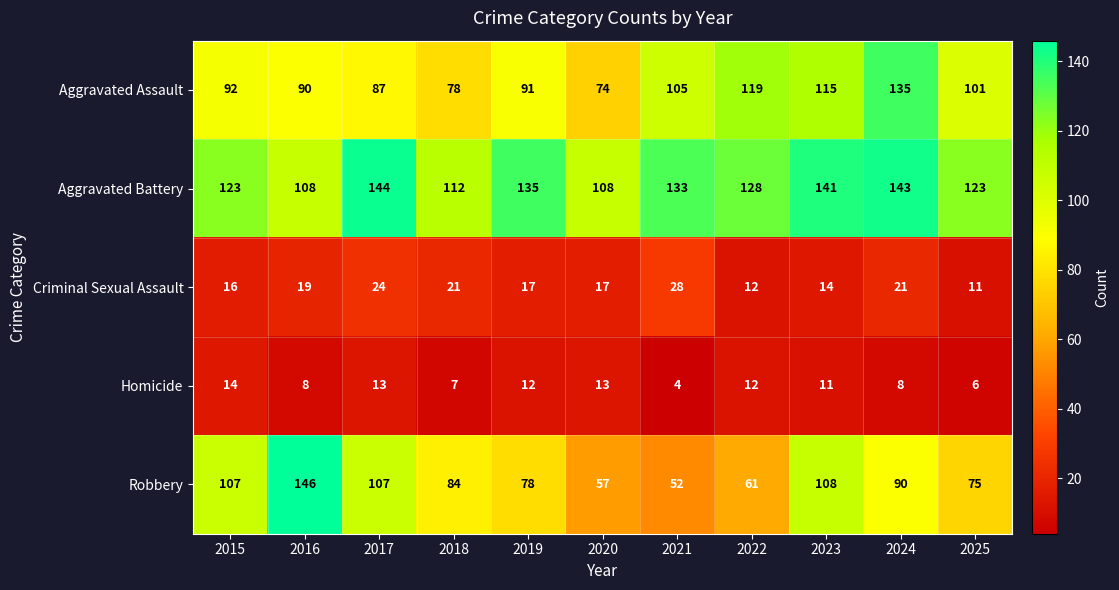

Between 2020 and 2021, which series saw the biggest shift?

Aggravated Assault